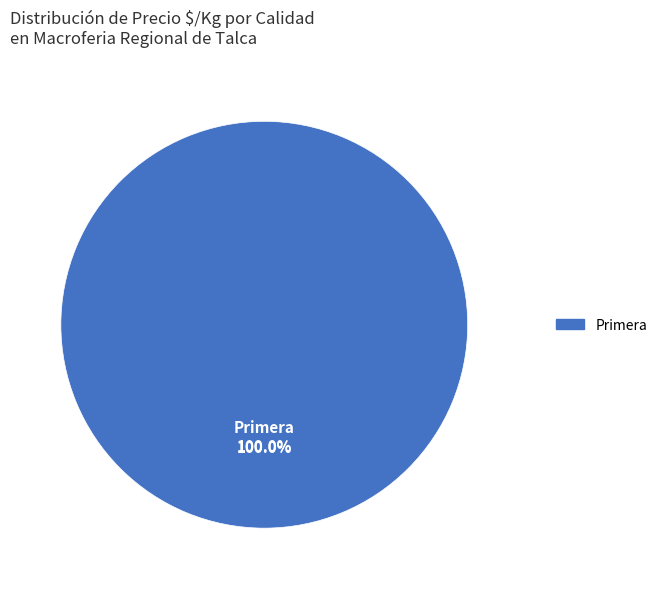

Is the sum of 32 and 20 greater than half?

No